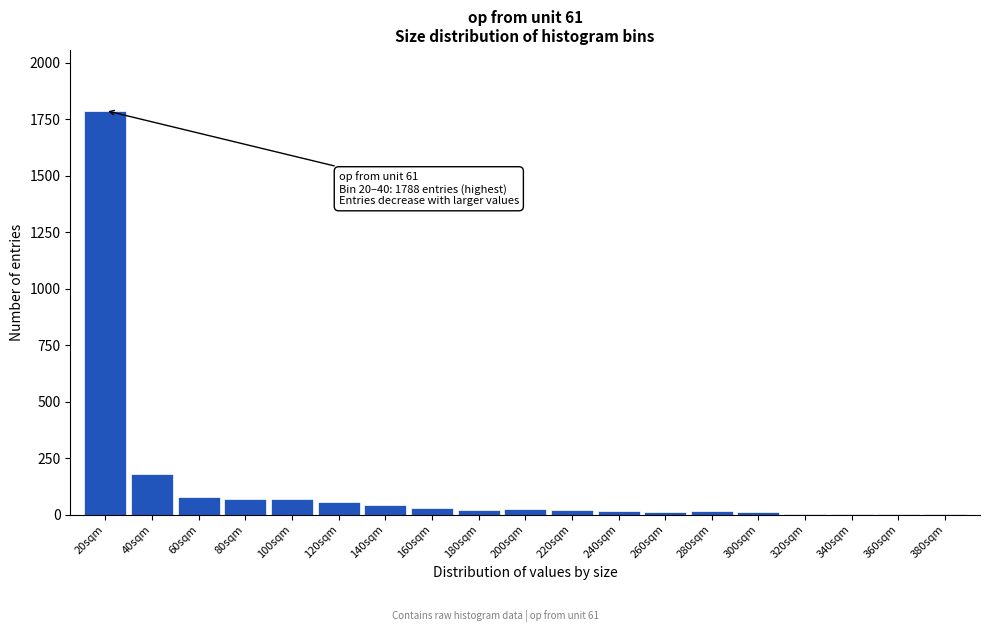

The value at 20sqm is 1788. True or false?

True